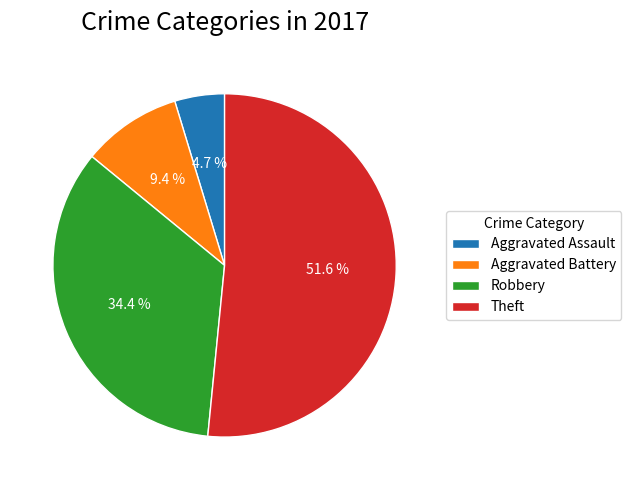

Count the number of slices in the pie.

4